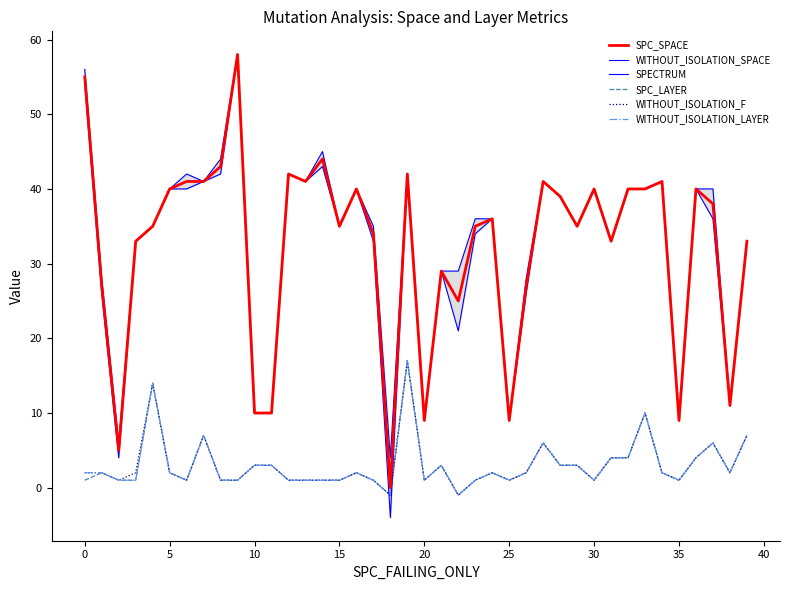

Reading left to right, extract all data points from this chart.

SPC_SPACE: 55	27	5	33	35	40	41	41	43	58	10	10	42	41	44	35	40	34	0	42	9	29	25	35	36	9	27	41	39	35	40	33	40	40	41	9	40	38	11	33
WITHOUT_ISOLATION_SPACE: 56	28	6	33	35	40	42	41	44	58	10	10	42	41	45	35	40	35	4	42	9	29	29	36	36	9	28	41	39	35	40	33	40	40	41	9	40	40	11	33
SPECTRUM: 54	26	4	33	35	40	40	41	42	58	10	10	42	41	43	35	40	33	-4	42	9	29	21	34	36	9	26	41	39	35	40	33	40	40	41	9	40	36	11	33
SPC_LAYER: 1	2	1	1	14	2	1	7	1	1	3	3	1	1	1	1	2	1	-1	17	1	3	-1	1	2	1	2	6	3	3	1	4	4	10	2	1	4	6	2	7
WITHOUT_ISOLATION_F: 2	2	1	2	14	2	1	7	1	1	3	3	1	1	1	1	2	1	-1	17	1	3	-1	1	2	1	2	6	3	3	1	4	4	10	2	1	4	6	2	7
WITHOUT_ISOLATION_LAYER: 2	2	1	1	14	2	1	7	1	1	3	3	1	1	1	1	2	1	-1	17	1	3	-1	1	2	1	2	6	3	3	1	4	4	10	2	1	4	6	2	7